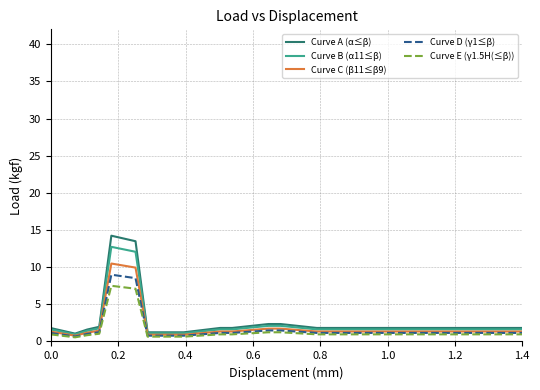

What are all the series names shown in the legend?

Curve A (α≤β), Curve B (α11≤β), Curve C (β11≤β9), Curve D (γ1≤β), Curve E (γ1.5H(≤β))